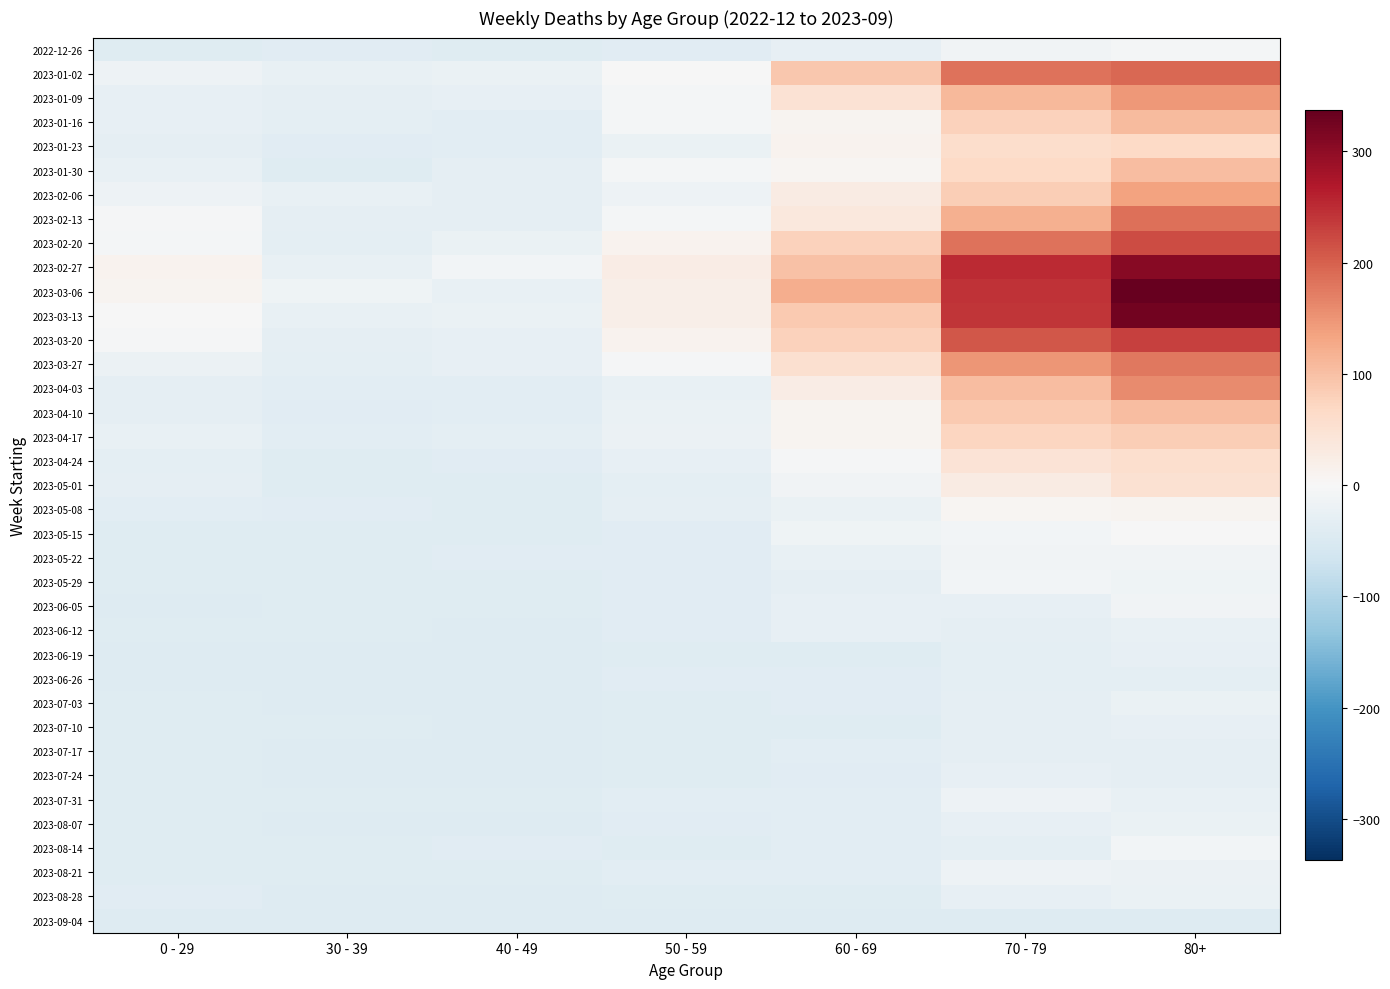

Reading left to right, transcribe all the data shown in this chart.

2022-12-26: 0 - 29=-40.1	30 - 39=-39.1	40 - 49=-40.1	50 - 59=-39.1	60 - 69=-28.1	70 - 79=-12.1	80+=-6.1
2023-01-02: 0 - 29=-18.1	30 - 39=-26.1	40 - 49=-23.1	50 - 59=-0.1	60 - 69=89.9	70 - 79=181.9	80+=193.9
2023-01-09: 0 - 29=-27.1	30 - 39=-29.1	40 - 49=-28.1	50 - 59=-7.1	60 - 69=49.9	70 - 79=108.9	80+=144.9
2023-01-16: 0 - 29=-27.1	30 - 39=-33.1	40 - 49=-36.1	50 - 59=-6.1	60 - 69=9.9	70 - 79=76.9	80+=105.9
2023-01-23: 0 - 29=-29.1	30 - 39=-38.1	40 - 49=-36.1	50 - 59=-23.1	60 - 69=10.9	70 - 79=59.9	80+=66.9
2023-01-30: 0 - 29=-26.1	30 - 39=-40.1	40 - 49=-29.1	50 - 59=-7.1	60 - 69=6.9	70 - 79=67.9	80+=104.9
2023-02-06: 0 - 29=-16.1	30 - 39=-24.1	40 - 49=-30.1	50 - 59=-18.1	60 - 69=27.9	70 - 79=82.9	80+=134.9
2023-02-13: 0 - 29=-5.1	30 - 39=-30.1	40 - 49=-31.1	50 - 59=-6.1	60 - 69=35.9	70 - 79=120.9	80+=185.9
2023-02-20: 0 - 29=-6.1	30 - 39=-34.1	40 - 49=-21.1	50 - 59=10.9	60 - 69=78.9	70 - 79=182.9	80+=218.9
2023-02-27: 0 - 29=10.9	30 - 39=-26.1	40 - 49=-8.1	50 - 59=23.9	60 - 69=98.9	70 - 79=250.9	80+=305.9
2023-03-06: 0 - 29=9.9	30 - 39=-14.1	40 - 49=-25.1	50 - 59=20.9	60 - 69=122.9	70 - 79=242.9	80+=336.9
2023-03-13: 0 - 29=-0.1	30 - 39=-24.1	40 - 49=-21.1	50 - 59=20.9	60 - 69=88.9	70 - 79=241.9	80+=323.9
2023-03-20: 0 - 29=-4.1	30 - 39=-31.1	40 - 49=-28.1	50 - 59=10.9	60 - 69=77.9	70 - 79=208.9	80+=230.9
2023-03-27: 0 - 29=-20.1	30 - 39=-32.1	40 - 49=-28.1	50 - 59=-3.1	60 - 69=54.9	70 - 79=148.9	80+=178.9
2023-04-03: 0 - 29=-31.1	30 - 39=-35.1	40 - 49=-36.1	50 - 59=-24.1	60 - 69=24.9	70 - 79=104.9	80+=159.9
2023-04-10: 0 - 29=-31.1	30 - 39=-39.1	40 - 49=-36.1	50 - 59=-21.1	60 - 69=9.9	70 - 79=88.9	80+=104.9
2023-04-17: 0 - 29=-24.1	30 - 39=-36.1	40 - 49=-33.1	50 - 59=-19.1	60 - 69=9.9	70 - 79=72.9	80+=81.9
2023-04-24: 0 - 29=-33.1	30 - 39=-41.1	40 - 49=-37.1	50 - 59=-28.1	60 - 69=-3.1	70 - 79=45.9	80+=56.9
2023-05-01: 0 - 29=-31.1	30 - 39=-40.1	40 - 49=-42.1	50 - 59=-33.1	60 - 69=-11.1	70 - 79=26.9	80+=50.9
2023-05-08: 0 - 29=-36.1	30 - 39=-38.1	40 - 49=-40.1	50 - 59=-29.1	60 - 69=-21.1	70 - 79=6.9	80+=9.9
2023-05-15: 0 - 29=-40.1	30 - 39=-40.1	40 - 49=-41.1	50 - 59=-37.1	60 - 69=-15.1	70 - 79=-9.1	80+=-0.1
2023-05-22: 0 - 29=-41.1	30 - 39=-41.1	40 - 49=-38.1	50 - 59=-38.1	60 - 69=-26.1	70 - 79=-12.1	80+=-12.1
2023-05-29: 0 - 29=-42.1	30 - 39=-42.1	40 - 49=-41.1	50 - 59=-39.1	60 - 69=-29.1	70 - 79=-9.1	80+=-15.1
2023-06-05: 0 - 29=-43.1	30 - 39=-41.1	40 - 49=-42.1	50 - 59=-38.1	60 - 69=-27.1	70 - 79=-27.1	80+=-11.1
2023-06-12: 0 - 29=-42.1	30 - 39=-42.1	40 - 49=-43.1	50 - 59=-38.1	60 - 69=-27.1	70 - 79=-31.1	80+=-24.1
2023-06-19: 0 - 29=-43.1	30 - 39=-43.1	40 - 49=-43.1	50 - 59=-42.1	60 - 69=-40.1	70 - 79=-34.1	80+=-28.1
2023-06-26: 0 - 29=-43.1	30 - 39=-43.1	40 - 49=-44.1	50 - 59=-38.1	60 - 69=-37.1	70 - 79=-33.1	80+=-33.1
2023-07-03: 0 - 29=-41.1	30 - 39=-44.1	40 - 49=-44.1	50 - 59=-41.1	60 - 69=-38.1	70 - 79=-30.1	80+=-22.1
2023-07-10: 0 - 29=-42.1	30 - 39=-42.1	40 - 49=-43.1	50 - 59=-41.1	60 - 69=-40.1	70 - 79=-29.1	80+=-28.1
2023-07-17: 0 - 29=-42.1	30 - 39=-44.1	40 - 49=-44.1	50 - 59=-40.1	60 - 69=-36.1	70 - 79=-30.1	80+=-29.1
2023-07-24: 0 - 29=-42.1	30 - 39=-43.1	40 - 49=-43.1	50 - 59=-42.1	60 - 69=-37.1	70 - 79=-28.1	80+=-31.1
2023-07-31: 0 - 29=-42.1	30 - 39=-41.1	40 - 49=-42.1	50 - 59=-36.1	60 - 69=-36.1	70 - 79=-18.1	80+=-24.1
2023-08-07: 0 - 29=-40.1	30 - 39=-43.1	40 - 49=-44.1	50 - 59=-39.1	60 - 69=-35.1	70 - 79=-27.1	80+=-21.1
2023-08-14: 0 - 29=-40.1	30 - 39=-42.1	40 - 49=-39.1	50 - 59=-41.1	60 - 69=-35.1	70 - 79=-33.1	80+=-8.1
2023-08-21: 0 - 29=-41.1	30 - 39=-42.1	40 - 49=-41.1	50 - 59=-35.1	60 - 69=-35.1	70 - 79=-18.1	80+=-19.1
2023-08-28: 0 - 29=-39.1	30 - 39=-43.1	40 - 49=-44.1	50 - 59=-40.1	60 - 69=-41.1	70 - 79=-28.1	80+=-22.1
2023-09-04: 0 - 29=-44.1	30 - 39=-44.1	40 - 49=-44.1	50 - 59=-44.1	60 - 69=-44.1	70 - 79=-44.1	80+=-44.1